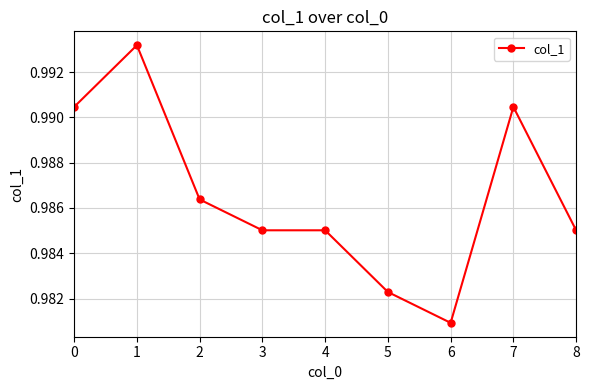

At which category does the data reach its first local peak?

1